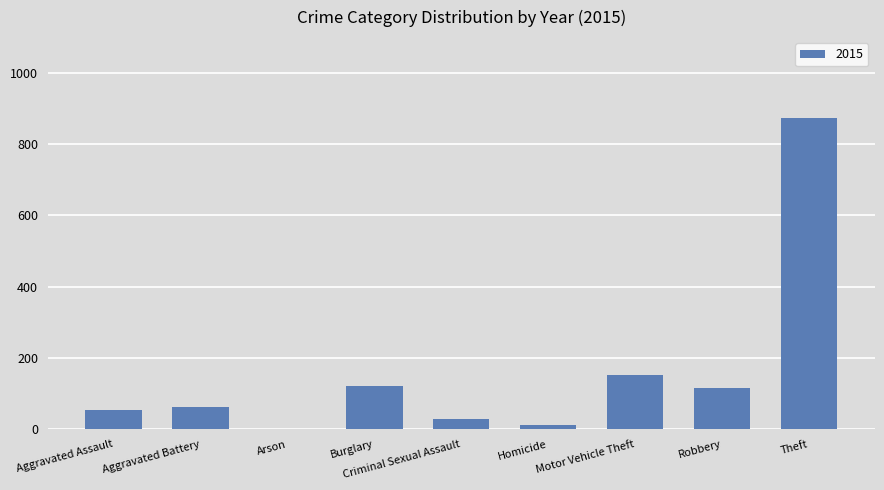

The chart shows a value of 67 at Robbery. True or false?

False